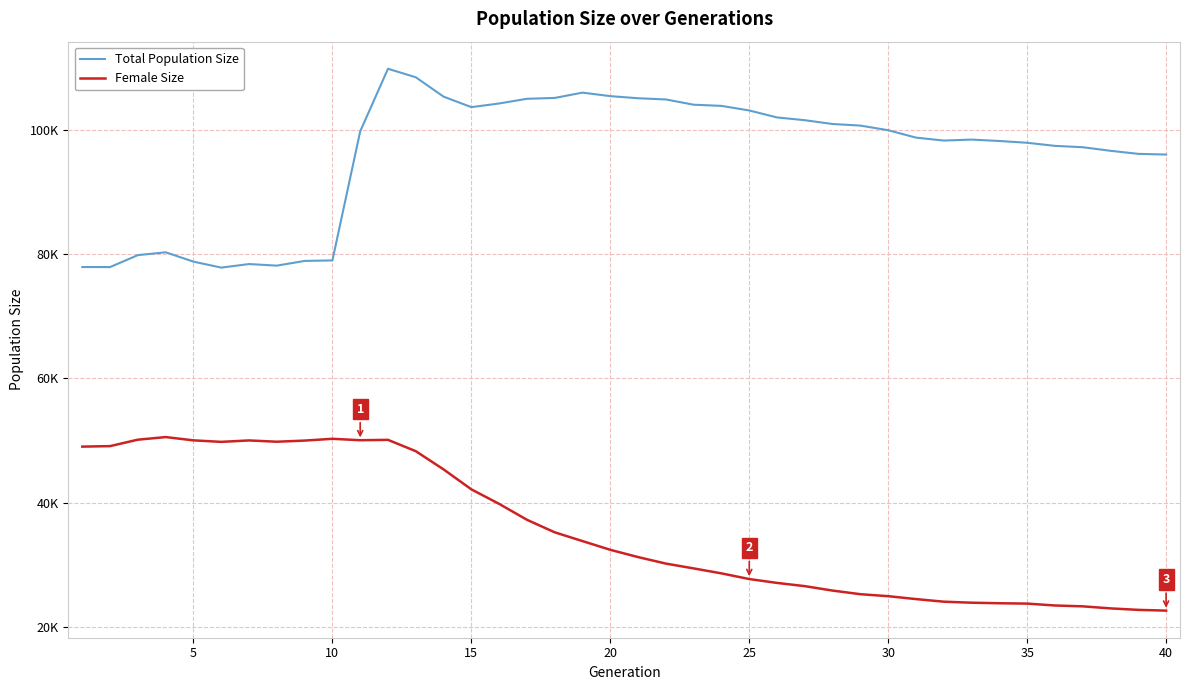

Is this an area chart (filled region under the line)?

No